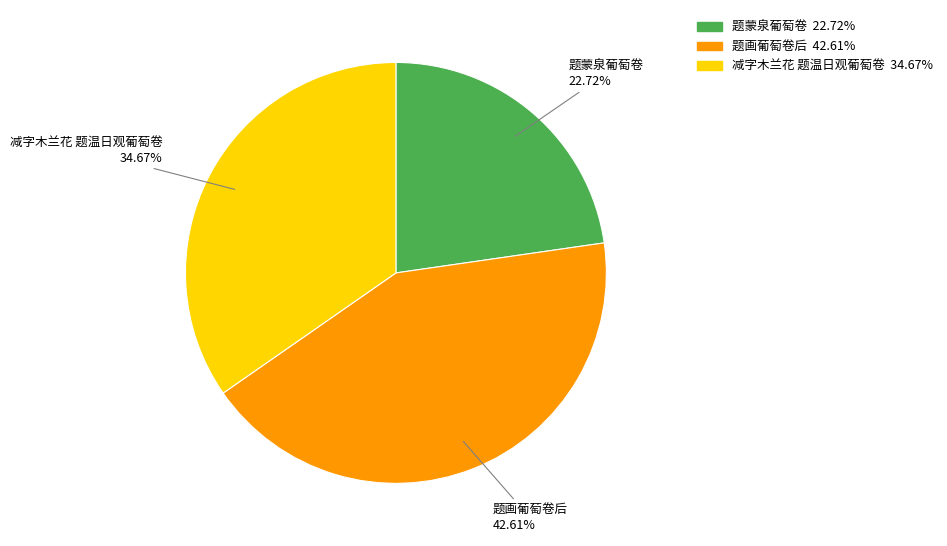

True or false: 题蒙泉葡萄卷 accounts for 23% of the total.

True